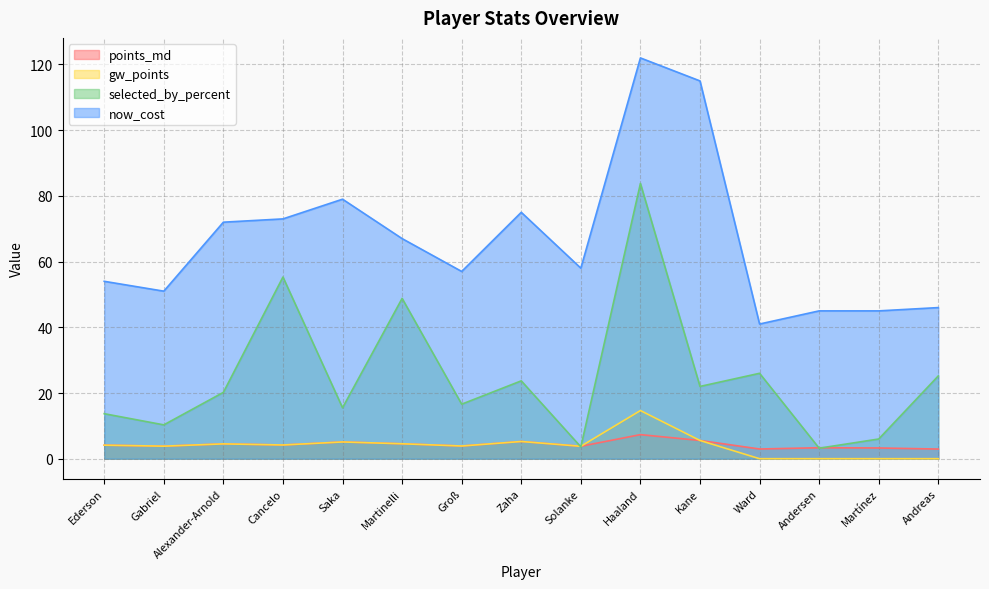

How many lines are shown in the chart?

4